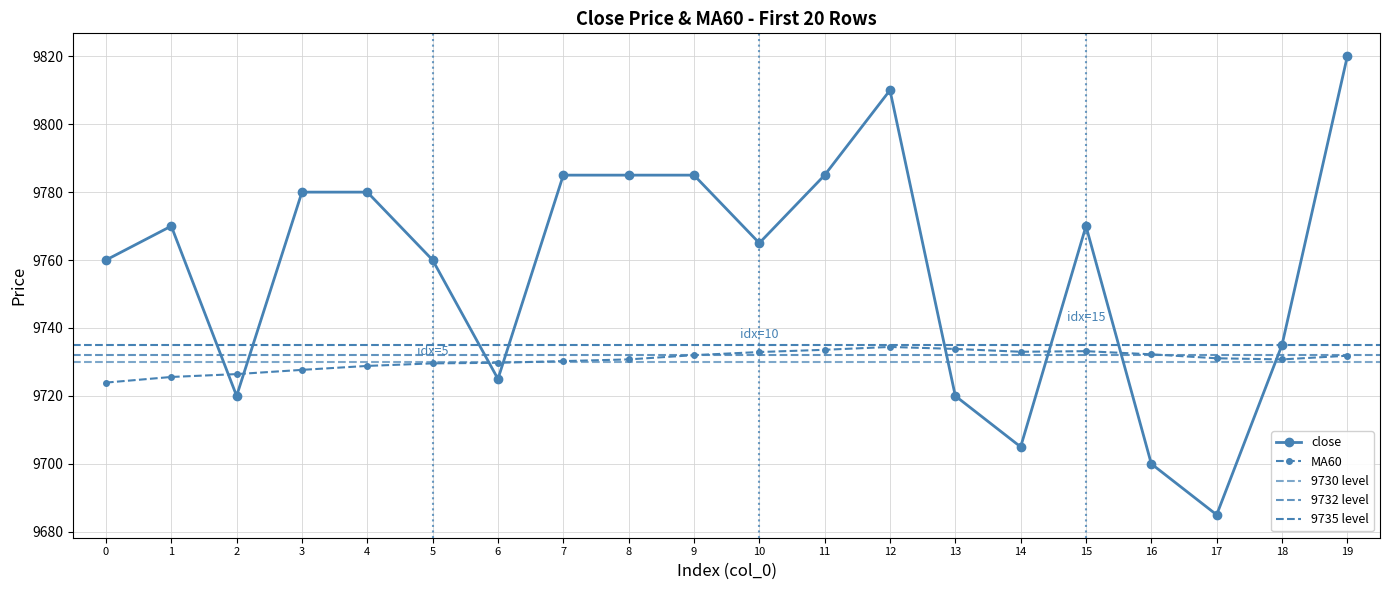

At which category does close reach its first local peak?

1